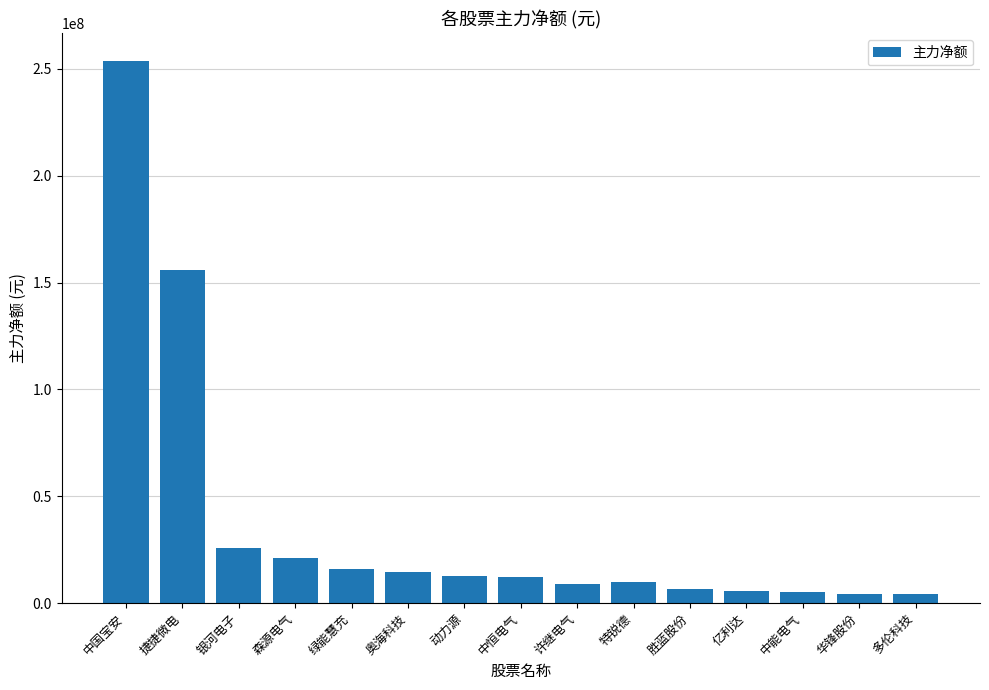

What is the ratio of the value at 亿利达 to the value at 动力源?

0.4